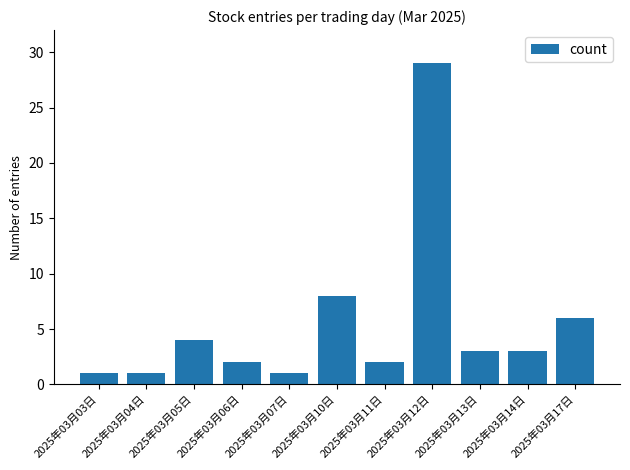

Are the bars horizontal?

No